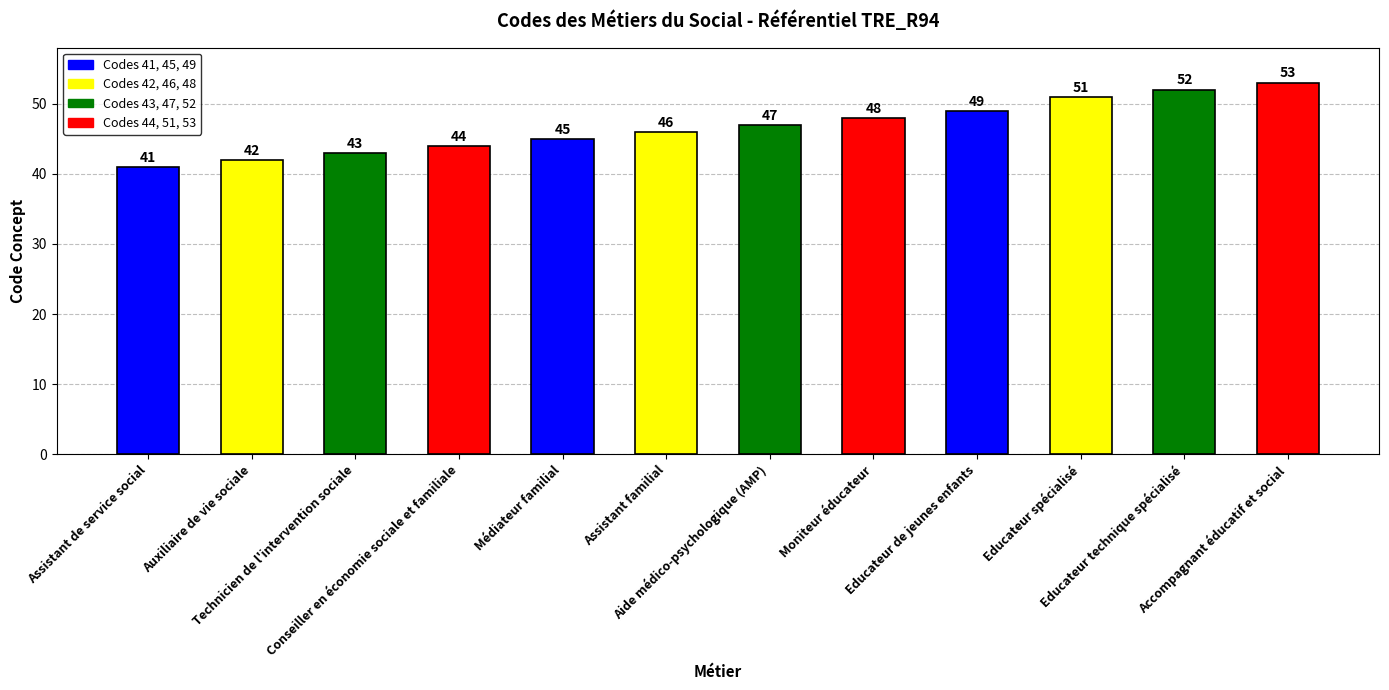

Are the bars grouped side by side (vs. stacked)?

No